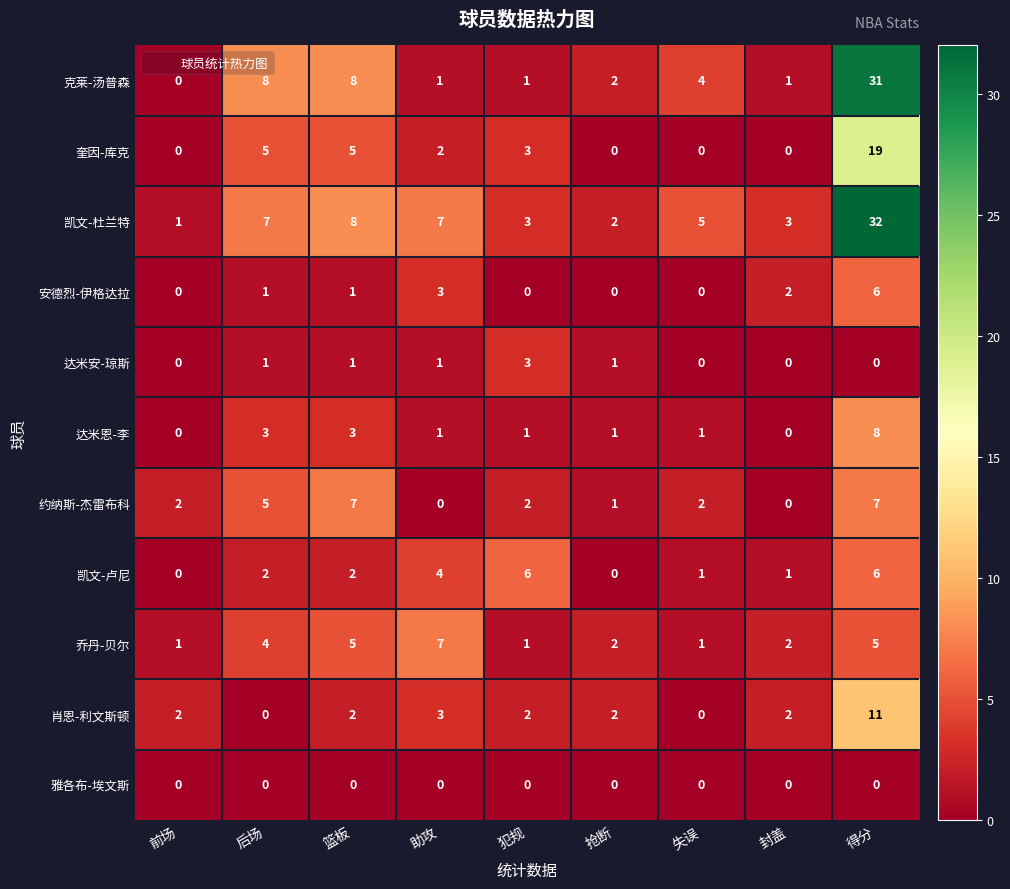

True or false: 凯文-杜兰特 has a value of 7 at 助攻.

True